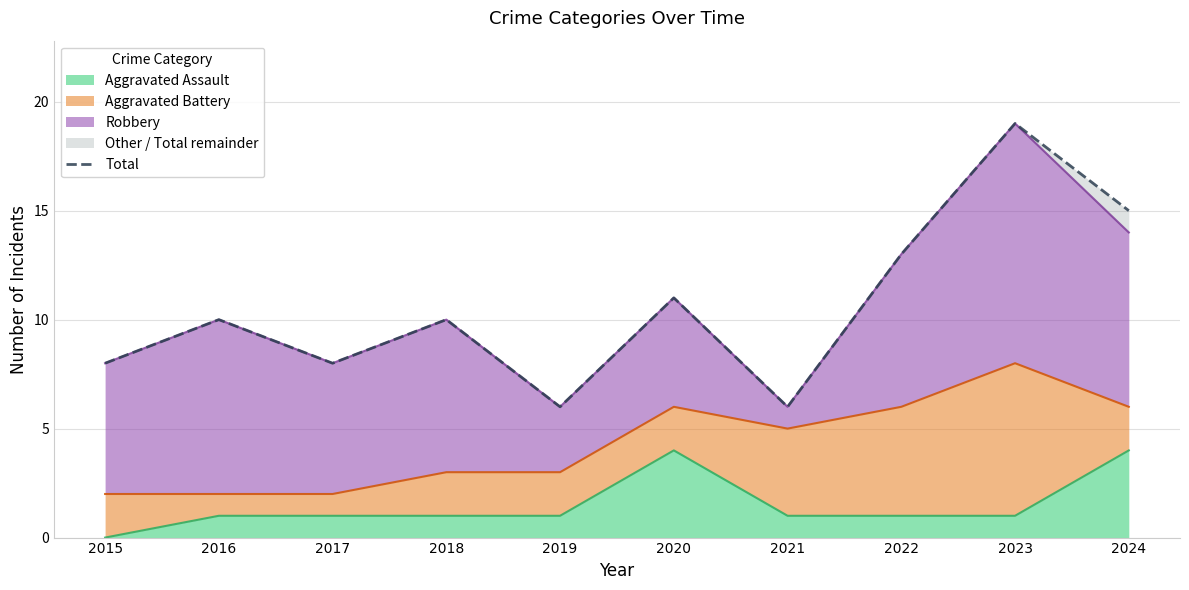

Rank the categories by value from lowest to highest.

2019, 2021, 2015, 2017, 2016, 2018, 2020, 2022, 2024, 2023